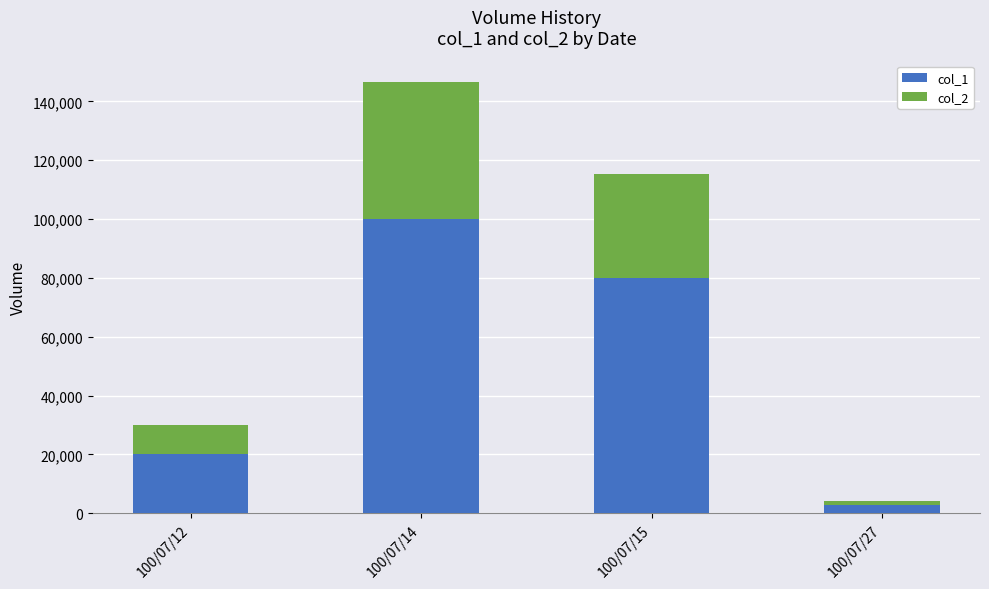

How many bars are there in total?

4